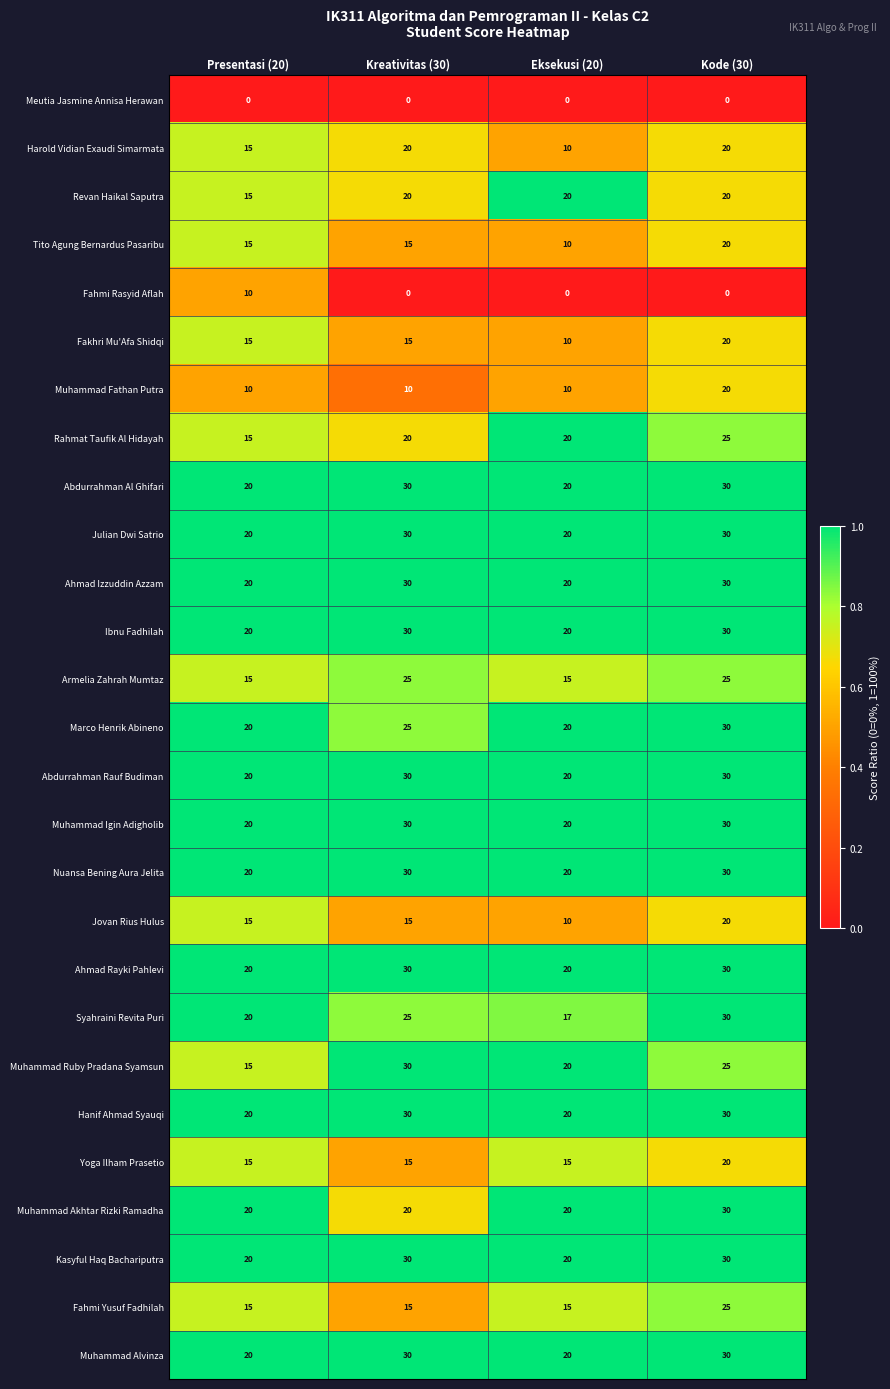

The Harold Vidian Exaudi Simarmata series shows 3 at Eksekusi (20). True or false?

False